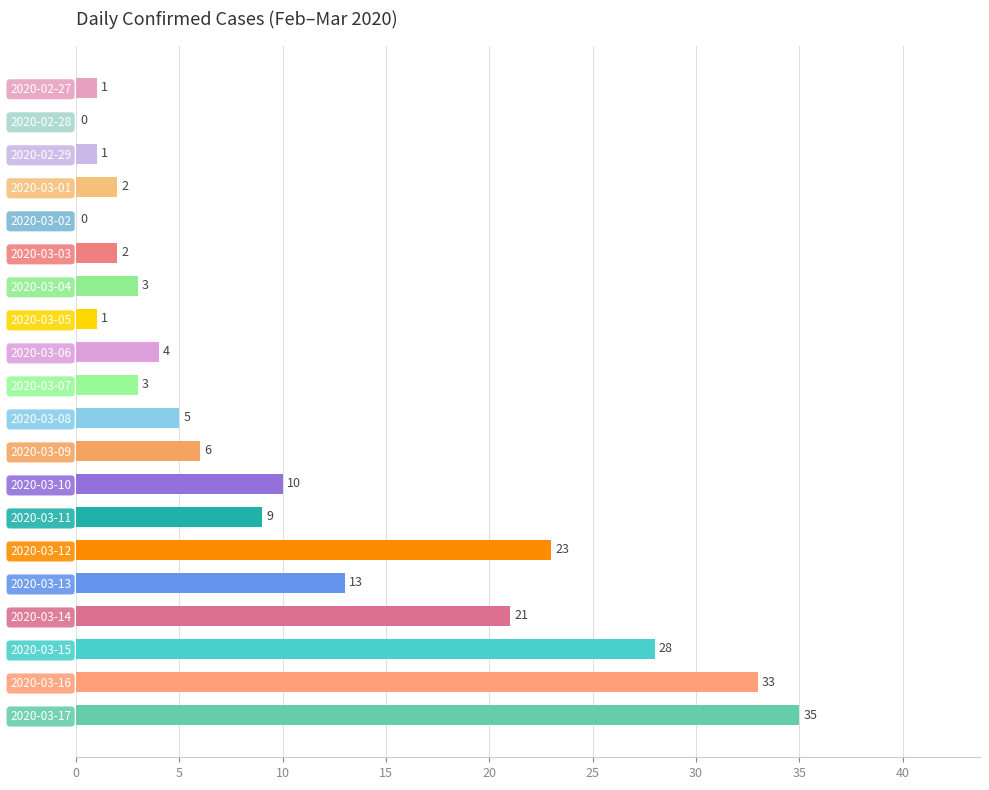

Are the bars horizontal?

Yes